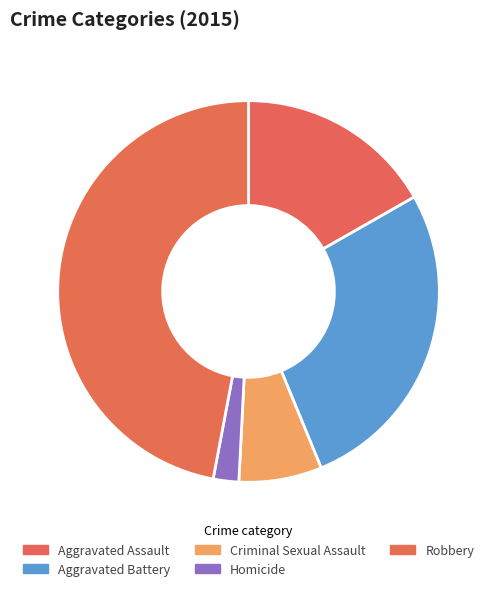

Rank the categories by value from lowest to highest.

Homicide, Criminal Sexual Assault, Aggravated Assault, Aggravated Battery, Robbery